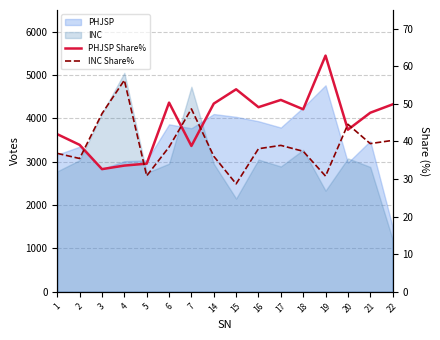

In PHJSP Share%, how many points are higher than both neighbors (excluding endpoints)?

4